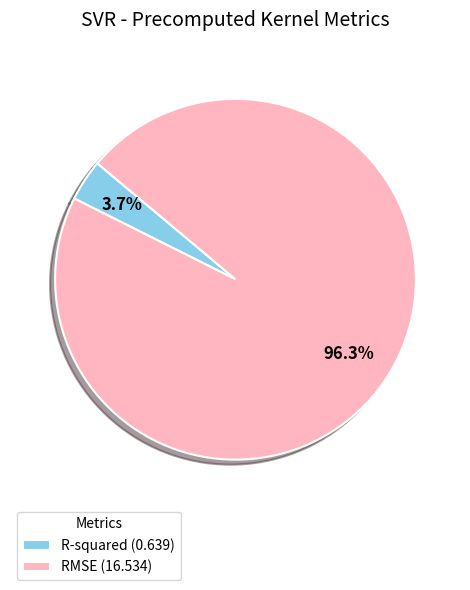

Is it true that R-squared is 15% of the pie?

False